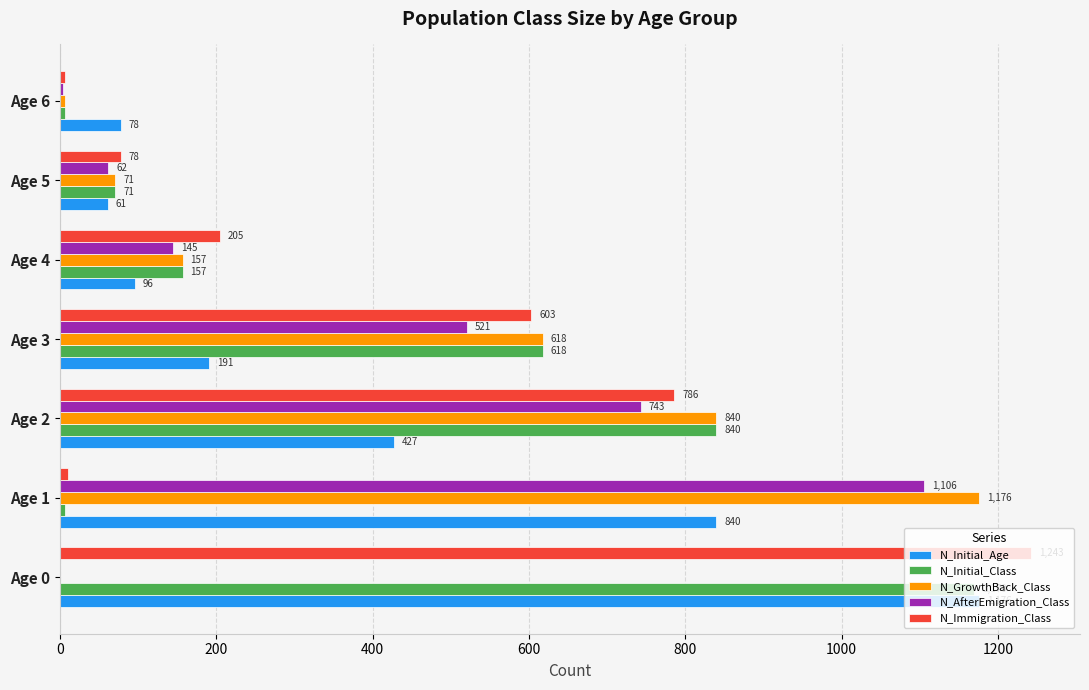

The N_Initial_Class series shows 7 at Age 6. True or false?

True